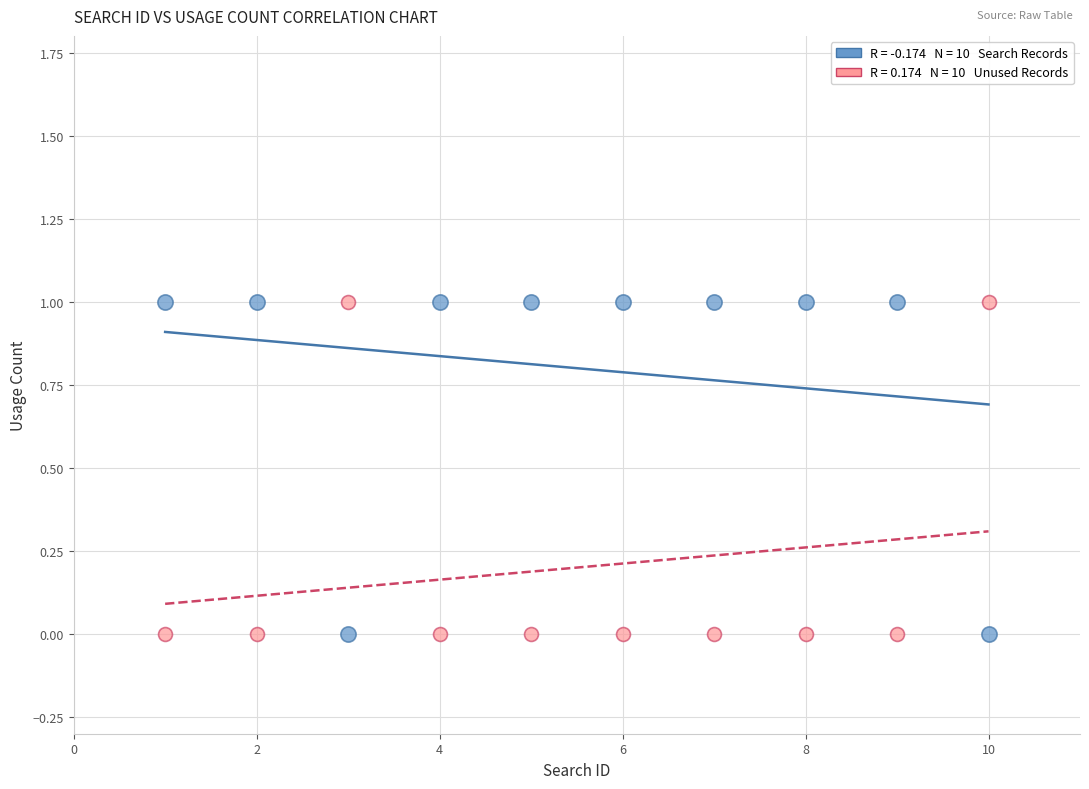

Across all data points, what is the range of X values (max minus min)?

9